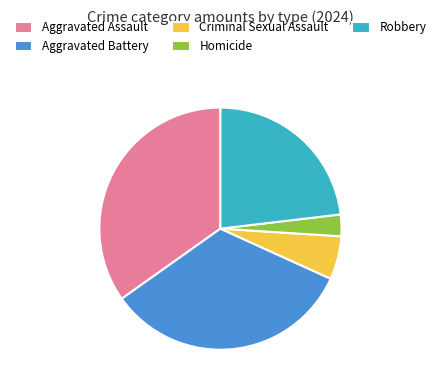

Which has a higher value, Homicide or Robbery?

Robbery